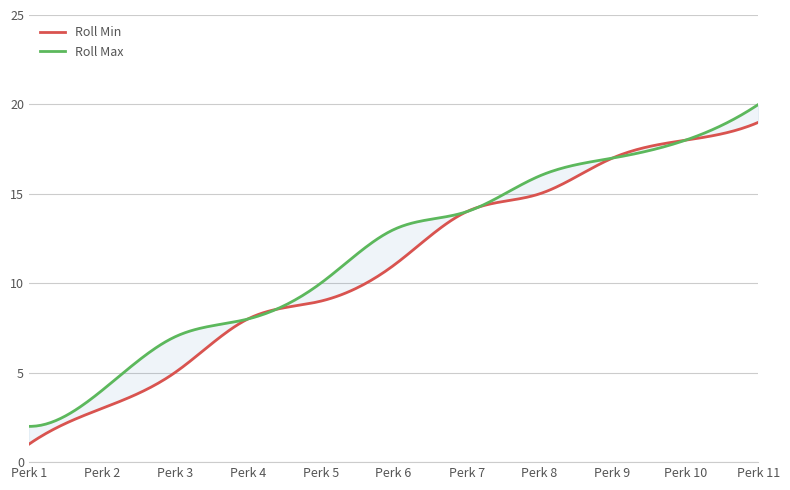

True or false: Roll Min and Roll Max cross at least once.

False